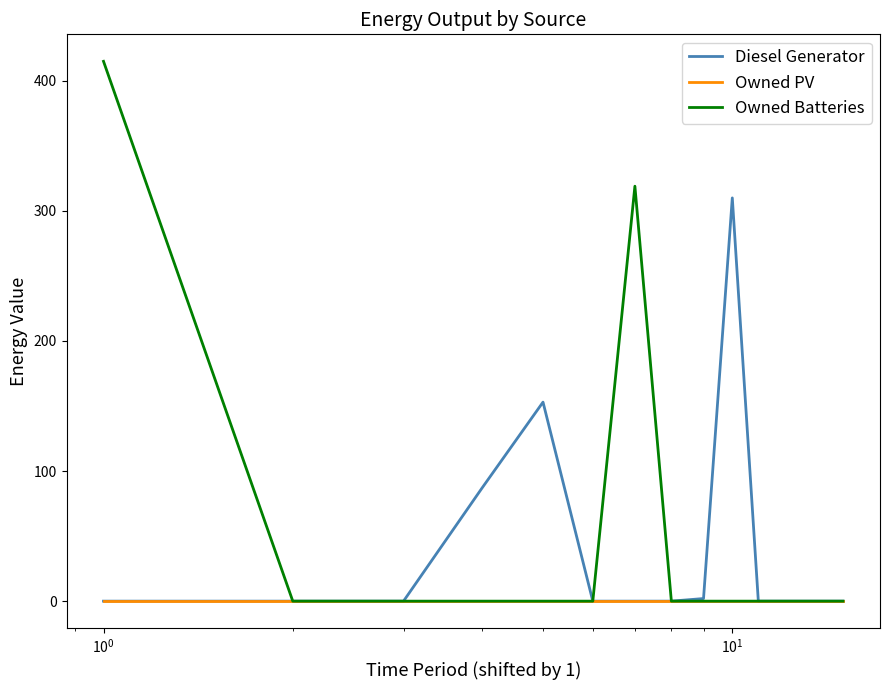

What is the highest value of the Diesel Generator series?

310